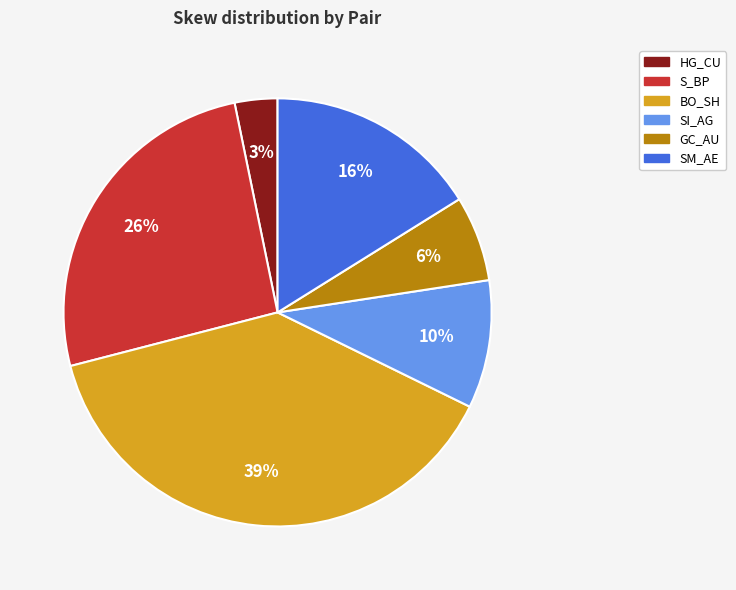

To the nearest percent, what is the combined percentage of SM_AE and HG_CU?

19%